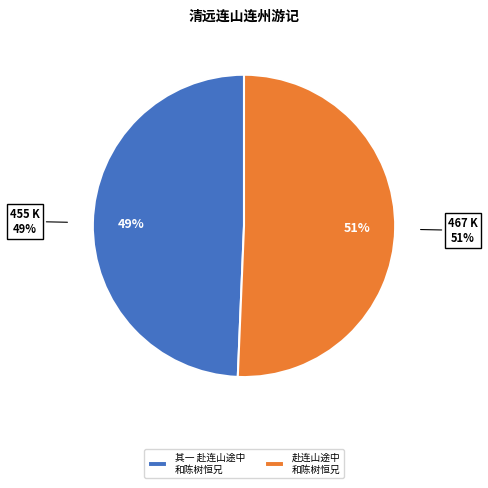

Between 清远连山连州游记 其一 赴连山途中和陈树恒兄 and 清远连山连州游记 赴连山途中和陈树恒兄, which is larger?

清远连山连州游记 赴连山途中和陈树恒兄